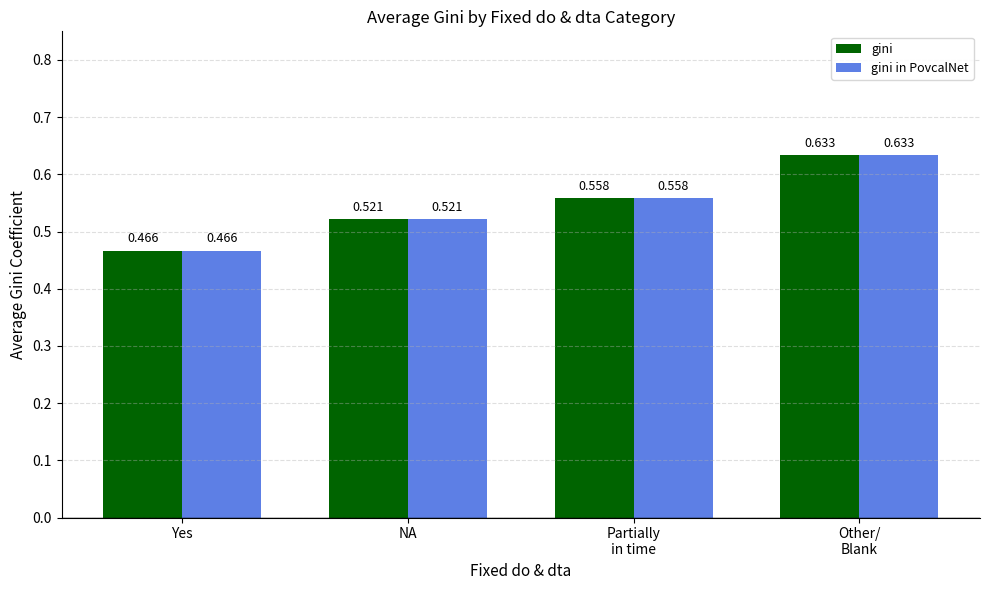

What is the difference between the maximum and minimum values in the gini in PovcalNet series?

0.2